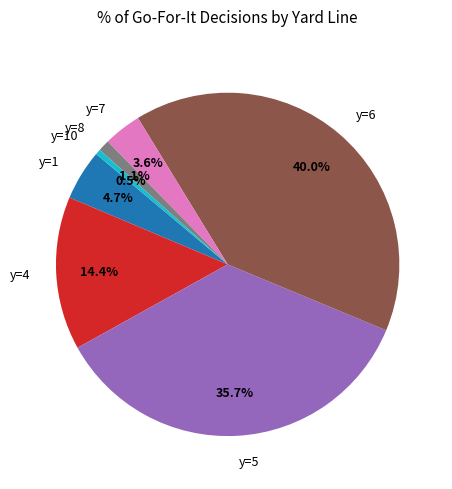

Which category has the biggest portion of the pie?

y=6